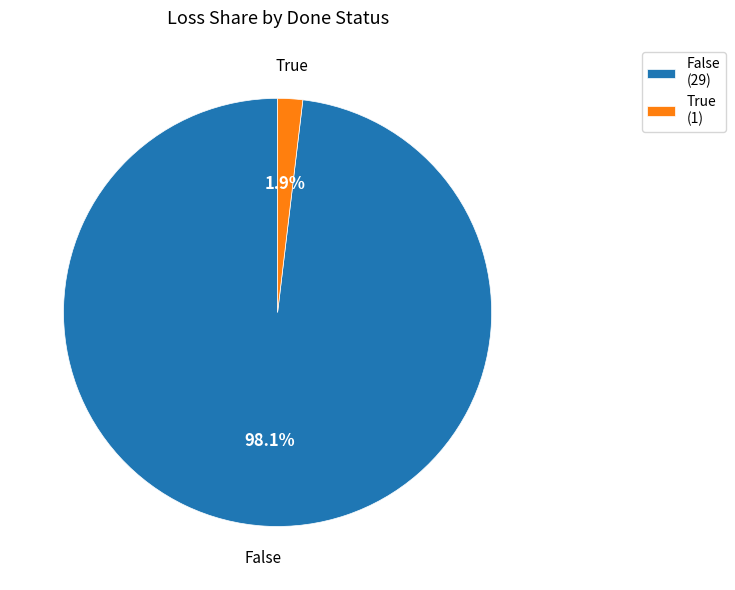

How many segments does this pie chart have?

2